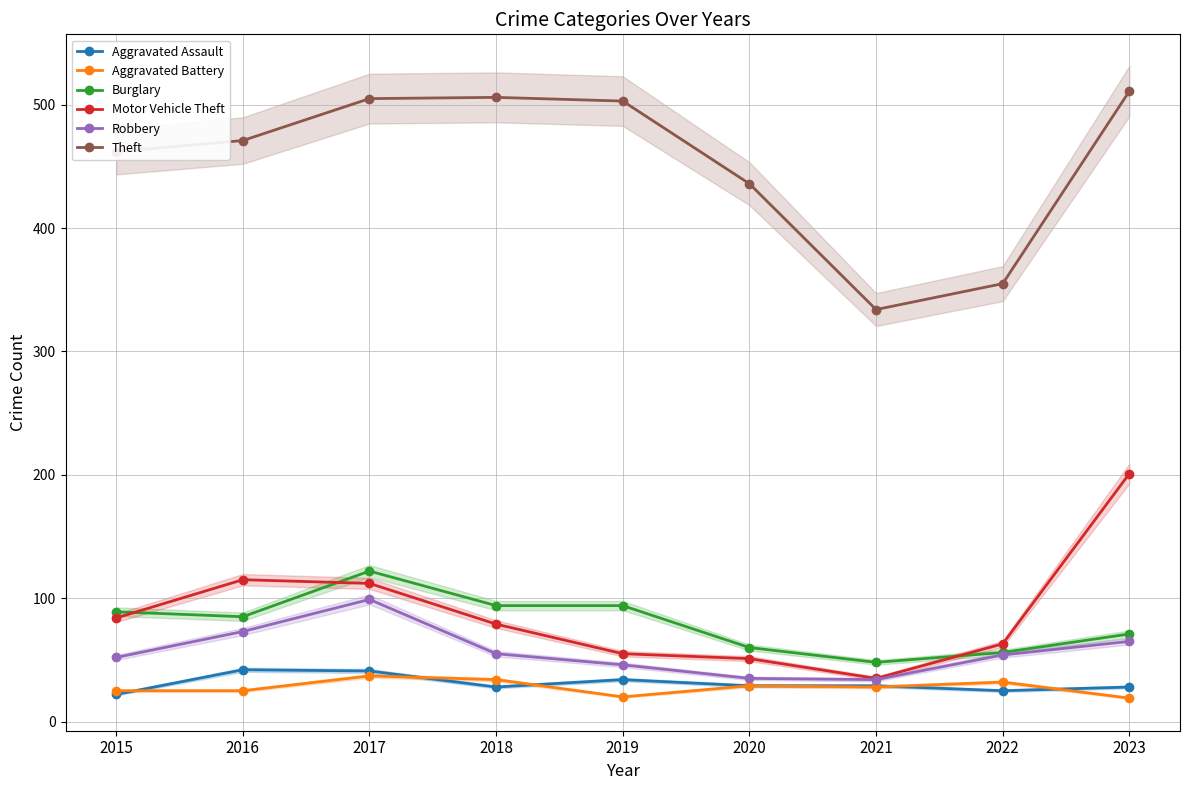

Reading left to right, transcribe all the data shown in this chart.

Aggravated Assault: 22	42	41	28	34	29	29	25	28
Aggravated Battery: 25	25	37	34	20	29	28	32	19
Burglary: 89	85	122	94	94	60	48	56	71
Motor Vehicle Theft: 84	115	112	79	55	51	35	63	201
Robbery: 52	73	99	55	46	35	34	54	65
Theft: 462	471	505	506	503	436	334	355	511